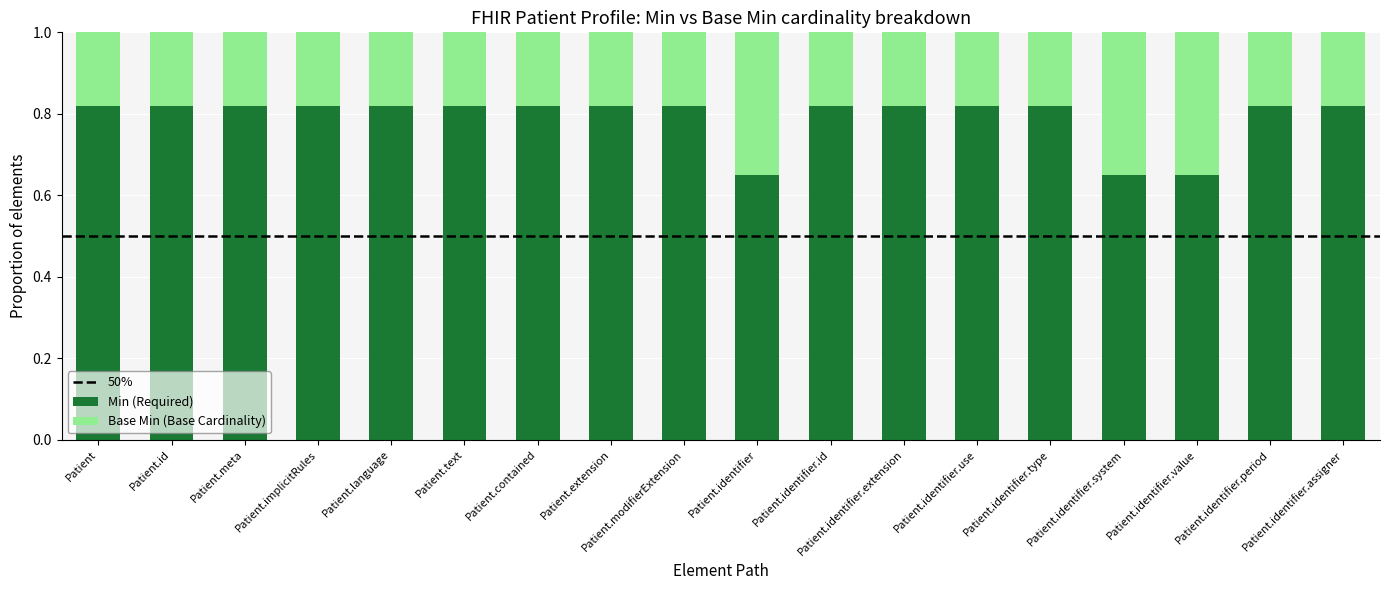

What is the total value across all series at Patient.identifier.value?

1.0